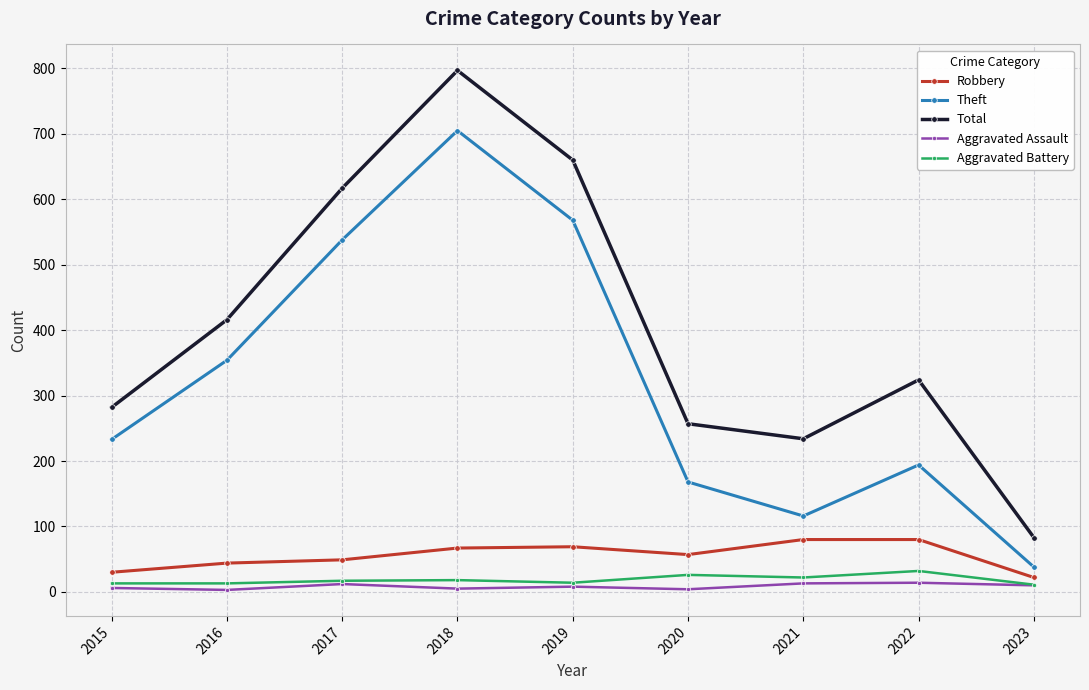

What are all the series names shown in the legend?

Robbery, Theft, Total, Aggravated Assault, Aggravated Battery